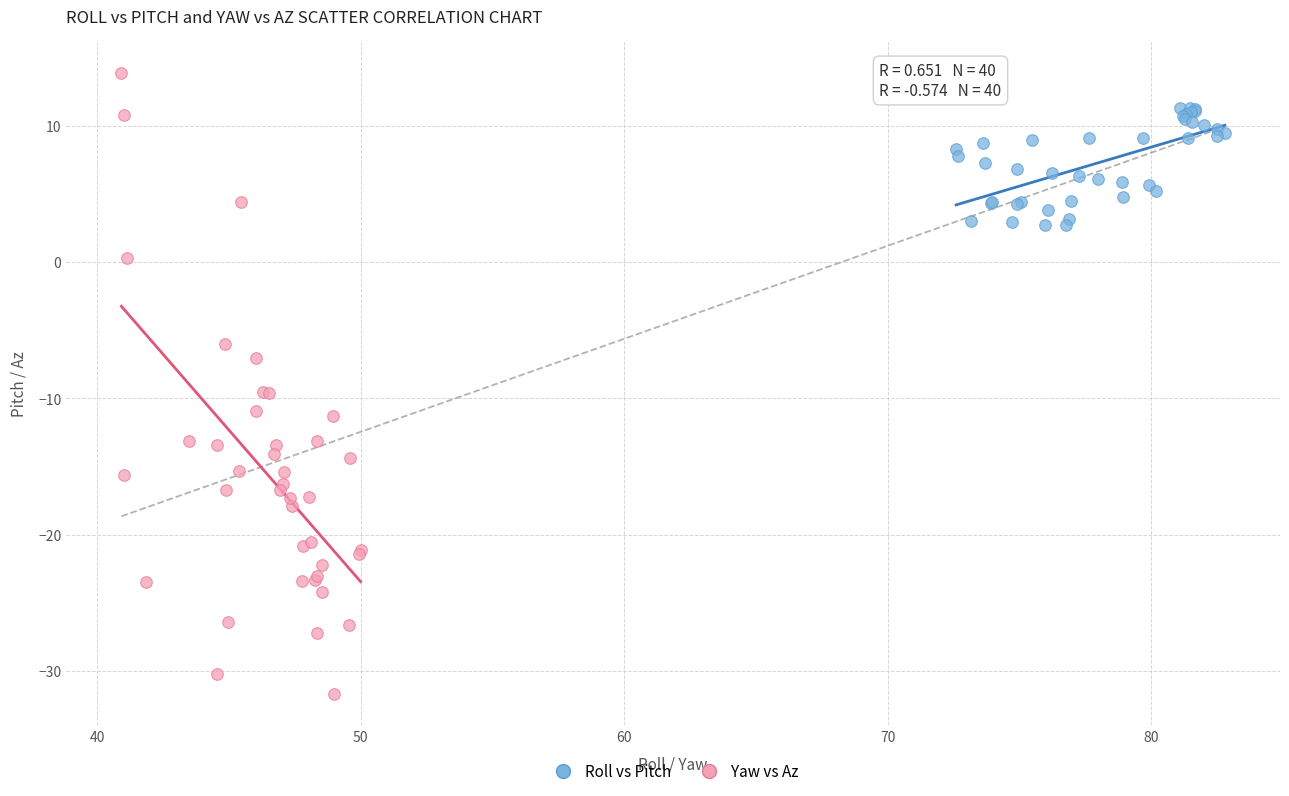

Which series contains the highest Y value?

Yaw vs Az